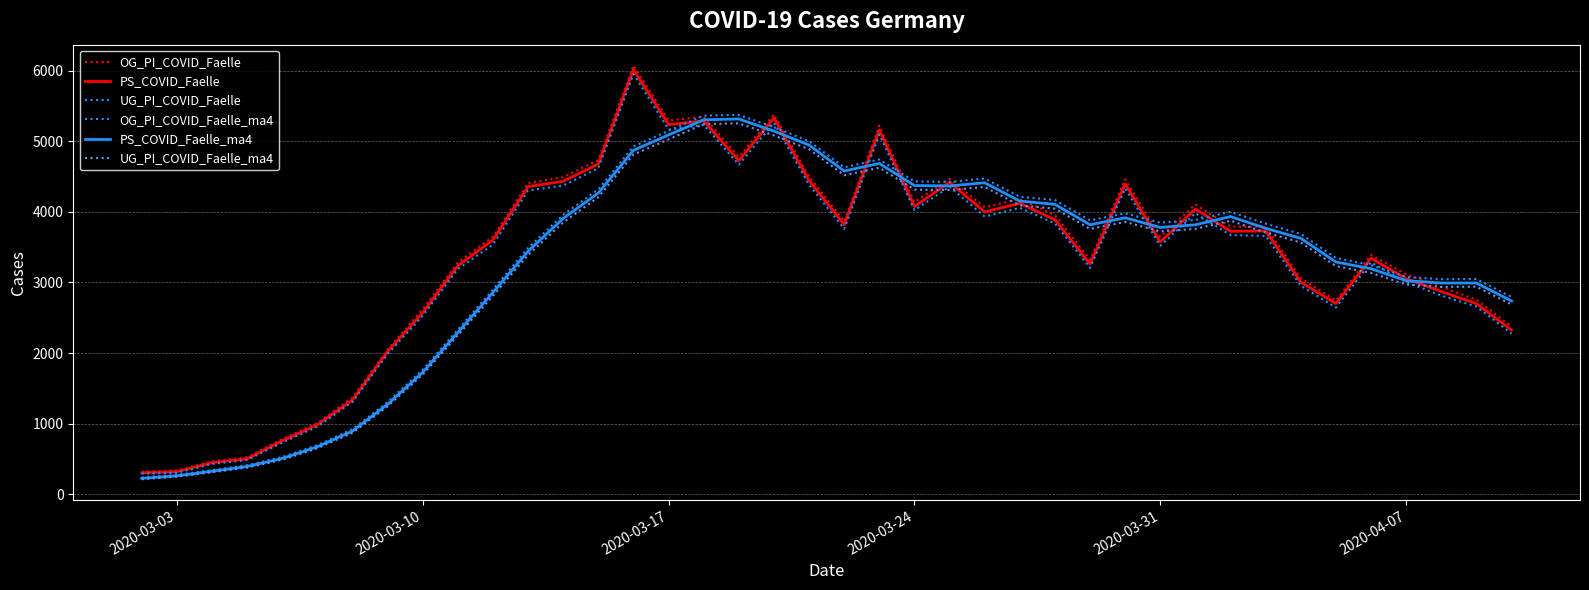

Is this an area chart (filled region under the line)?

No